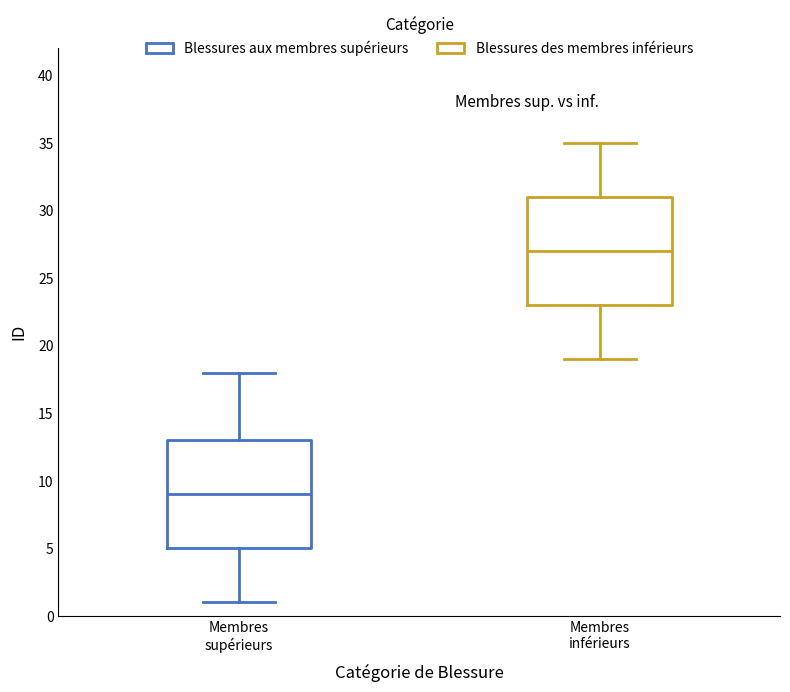

Which box's median line is the highest?

Membres inférieurs